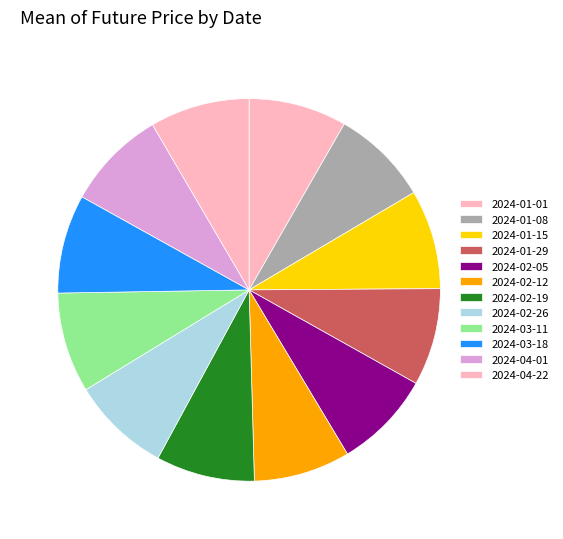

To the nearest percent, what portion does 2024-01-08 represent?

8%